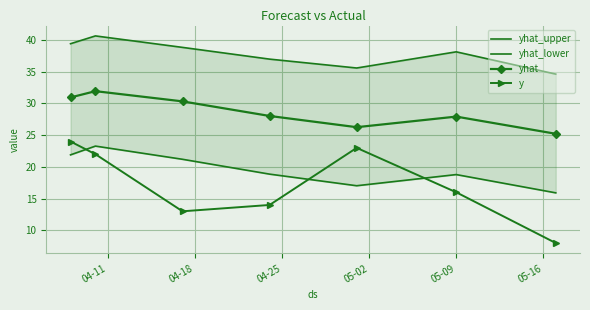

In y, how many points are lower than both neighbors (excluding endpoints)?

1